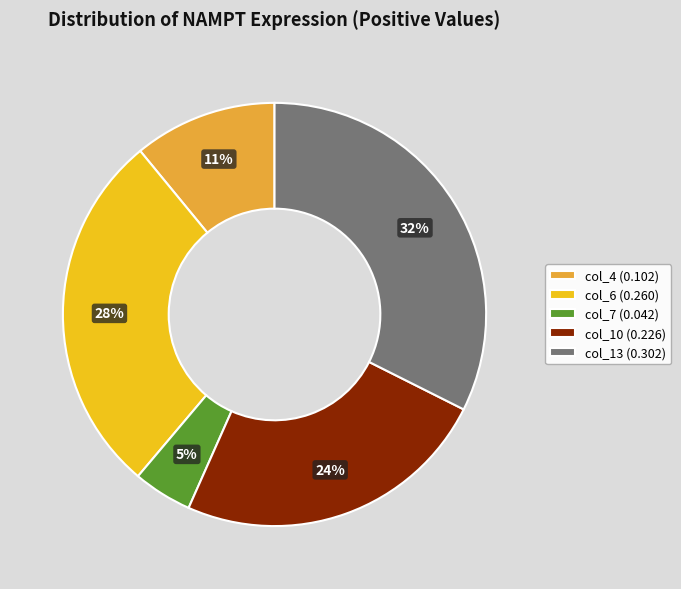

To the nearest percent, what percentage of the pie is col_10?

24%